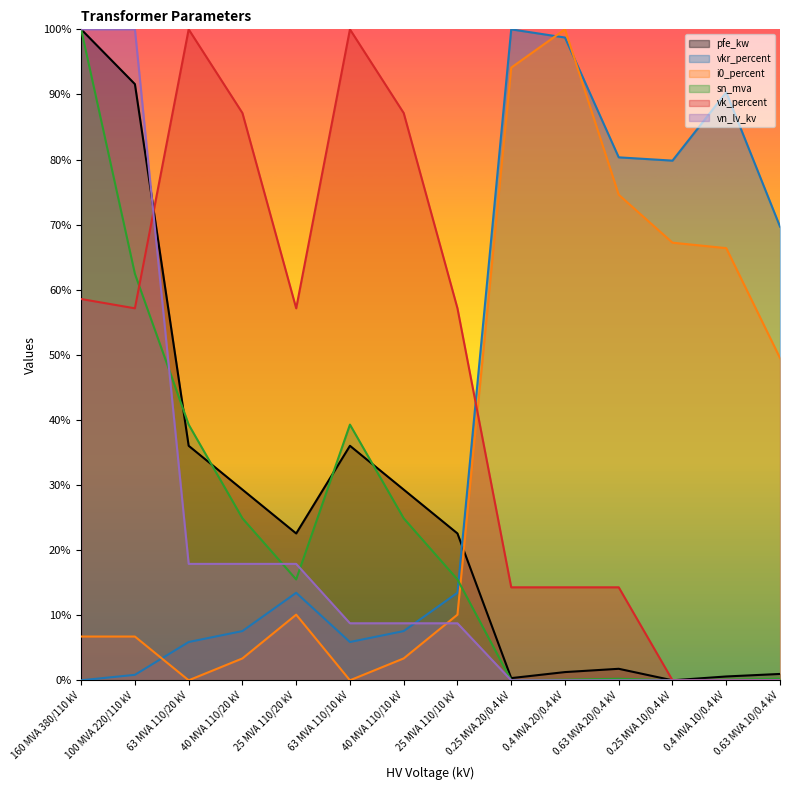

What is the average value of the pfe_kw series?

26.6